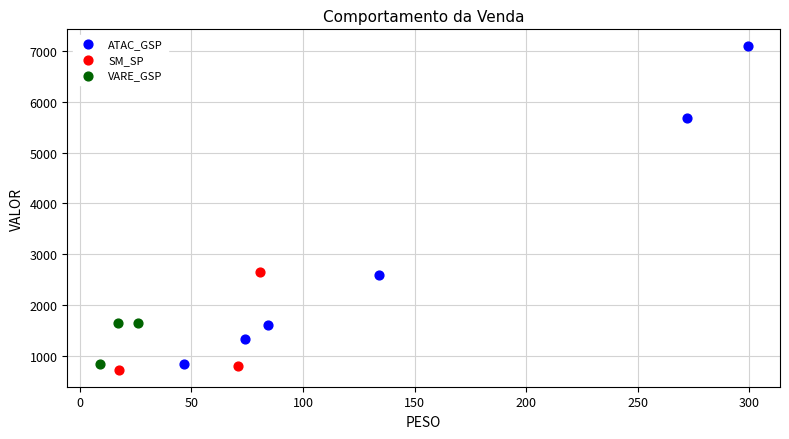

Which series has the largest Y range (max minus min)?

ATAC_GSP